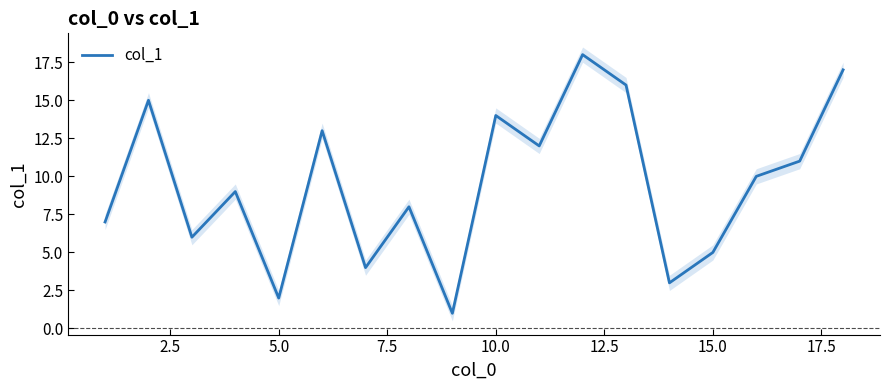

Read the value at 2.5, to the nearest 10.

20